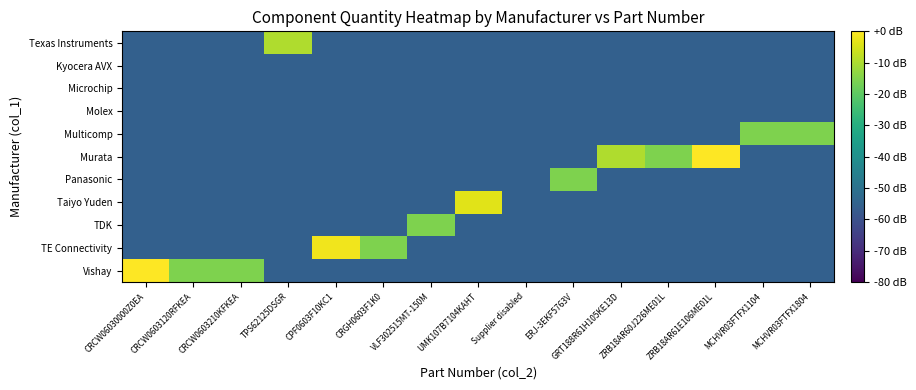

Reading left to right, extract all data points from this chart.

Vishay: CRCW06030000Z0EA=0.0	CRCW0603120RFKEA=-15.6	CRCW0603210KFKEA=-15.6	TPS62125DSGR=-55.6	CPF0603F10KC1=-55.6	CRGH0603F1K0=-55.6	VLF302515MT-150M=-55.6	UMK107B7104KAHT=-55.6	Supplier disabled=-55.6	ERJ-3EKF5763V=-55.6	GRT188R61H105KE13D=-55.6	ZRB18AR60J226ME01L=-55.6	ZRB18AR61E106ME01L=-55.6	MCHVR03FTFX1104=-55.6	MCHVR03FTFX1804=-55.6
TE Connectivity: CRCW06030000Z0EA=-55.6	CRCW0603120RFKEA=-55.6	CRCW0603210KFKEA=-55.6	TPS62125DSGR=-55.6	CPF0603F10KC1=-1.6	CRGH0603F1K0=-15.6	VLF302515MT-150M=-55.6	UMK107B7104KAHT=-55.6	Supplier disabled=-55.6	ERJ-3EKF5763V=-55.6	GRT188R61H105KE13D=-55.6	ZRB18AR60J226ME01L=-55.6	ZRB18AR61E106ME01L=-55.6	MCHVR03FTFX1104=-55.6	MCHVR03FTFX1804=-55.6
TDK: CRCW06030000Z0EA=-55.6	CRCW0603120RFKEA=-55.6	CRCW0603210KFKEA=-55.6	TPS62125DSGR=-55.6	CPF0603F10KC1=-55.6	CRGH0603F1K0=-55.6	VLF302515MT-150M=-15.6	UMK107B7104KAHT=-55.6	Supplier disabled=-55.6	ERJ-3EKF5763V=-55.6	GRT188R61H105KE13D=-55.6	ZRB18AR60J226ME01L=-55.6	ZRB18AR61E106ME01L=-55.6	MCHVR03FTFX1104=-55.6	MCHVR03FTFX1804=-55.6
Taiyo Yuden: CRCW06030000Z0EA=-55.6	CRCW0603120RFKEA=-55.6	CRCW0603210KFKEA=-55.6	TPS62125DSGR=-55.6	CPF0603F10KC1=-55.6	CRGH0603F1K0=-55.6	VLF302515MT-150M=-55.6	UMK107B7104KAHT=-3.5	Supplier disabled=-55.6	ERJ-3EKF5763V=-55.6	GRT188R61H105KE13D=-55.6	ZRB18AR60J226ME01L=-55.6	ZRB18AR61E106ME01L=-55.6	MCHVR03FTFX1104=-55.6	MCHVR03FTFX1804=-55.6
Panasonic: CRCW06030000Z0EA=-55.6	CRCW0603120RFKEA=-55.6	CRCW0603210KFKEA=-55.6	TPS62125DSGR=-55.6	CPF0603F10KC1=-55.6	CRGH0603F1K0=-55.6	VLF302515MT-150M=-55.6	UMK107B7104KAHT=-55.6	Supplier disabled=-55.6	ERJ-3EKF5763V=-15.6	GRT188R61H105KE13D=-55.6	ZRB18AR60J226ME01L=-55.6	ZRB18AR61E106ME01L=-55.6	MCHVR03FTFX1104=-55.6	MCHVR03FTFX1804=-55.6
Murata: CRCW06030000Z0EA=-55.6	CRCW0603120RFKEA=-55.6	CRCW0603210KFKEA=-55.6	TPS62125DSGR=-55.6	CPF0603F10KC1=-55.6	CRGH0603F1K0=-55.6	VLF302515MT-150M=-55.6	UMK107B7104KAHT=-55.6	Supplier disabled=-55.6	ERJ-3EKF5763V=-55.6	GRT188R61H105KE13D=-9.5	ZRB18AR60J226ME01L=-15.6	ZRB18AR61E106ME01L=0.0	MCHVR03FTFX1104=-55.6	MCHVR03FTFX1804=-55.6
Multicomp: CRCW06030000Z0EA=-55.6	CRCW0603120RFKEA=-55.6	CRCW0603210KFKEA=-55.6	TPS62125DSGR=-55.6	CPF0603F10KC1=-55.6	CRGH0603F1K0=-55.6	VLF302515MT-150M=-55.6	UMK107B7104KAHT=-55.6	Supplier disabled=-55.6	ERJ-3EKF5763V=-55.6	GRT188R61H105KE13D=-55.6	ZRB18AR60J226ME01L=-55.6	ZRB18AR61E106ME01L=-55.6	MCHVR03FTFX1104=-15.6	MCHVR03FTFX1804=-15.6
Molex: CRCW06030000Z0EA=-55.6	CRCW0603120RFKEA=-55.6	CRCW0603210KFKEA=-55.6	TPS62125DSGR=-55.6	CPF0603F10KC1=-55.6	CRGH0603F1K0=-55.6	VLF302515MT-150M=-55.6	UMK107B7104KAHT=-55.6	Supplier disabled=-55.6	ERJ-3EKF5763V=-55.6	GRT188R61H105KE13D=-55.6	ZRB18AR60J226ME01L=-55.6	ZRB18AR61E106ME01L=-55.6	MCHVR03FTFX1104=-55.6	MCHVR03FTFX1804=-55.6
Microchip: CRCW06030000Z0EA=-55.6	CRCW0603120RFKEA=-55.6	CRCW0603210KFKEA=-55.6	TPS62125DSGR=-55.6	CPF0603F10KC1=-55.6	CRGH0603F1K0=-55.6	VLF302515MT-150M=-55.6	UMK107B7104KAHT=-55.6	Supplier disabled=-55.6	ERJ-3EKF5763V=-55.6	GRT188R61H105KE13D=-55.6	ZRB18AR60J226ME01L=-55.6	ZRB18AR61E106ME01L=-55.6	MCHVR03FTFX1104=-55.6	MCHVR03FTFX1804=-55.6
Kyocera AVX: CRCW06030000Z0EA=-55.6	CRCW0603120RFKEA=-55.6	CRCW0603210KFKEA=-55.6	TPS62125DSGR=-55.6	CPF0603F10KC1=-55.6	CRGH0603F1K0=-55.6	VLF302515MT-150M=-55.6	UMK107B7104KAHT=-55.6	Supplier disabled=-55.6	ERJ-3EKF5763V=-55.6	GRT188R61H105KE13D=-55.6	ZRB18AR60J226ME01L=-55.6	ZRB18AR61E106ME01L=-55.6	MCHVR03FTFX1104=-55.6	MCHVR03FTFX1804=-55.6
Texas Instruments: CRCW06030000Z0EA=-55.6	CRCW0603120RFKEA=-55.6	CRCW0603210KFKEA=-55.6	TPS62125DSGR=-9.5	CPF0603F10KC1=-55.6	CRGH0603F1K0=-55.6	VLF302515MT-150M=-55.6	UMK107B7104KAHT=-55.6	Supplier disabled=-55.6	ERJ-3EKF5763V=-55.6	GRT188R61H105KE13D=-55.6	ZRB18AR60J226ME01L=-55.6	ZRB18AR61E106ME01L=-55.6	MCHVR03FTFX1104=-55.6	MCHVR03FTFX1804=-55.6